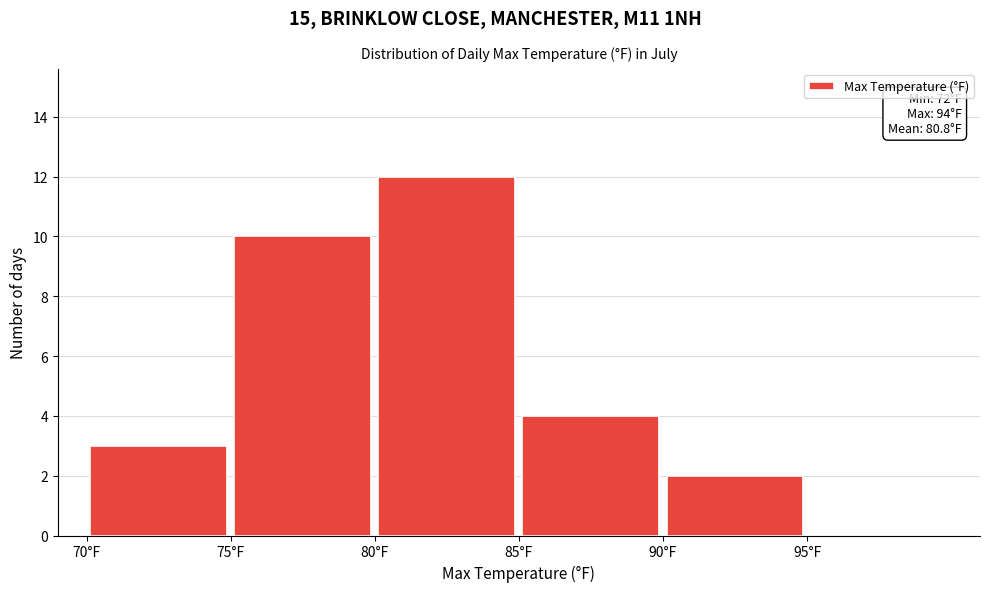

Which range on the x-axis has the tallest bar?

80 to 85